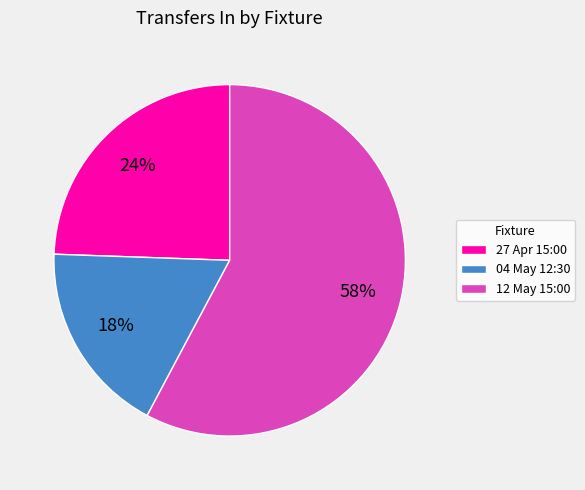

Combined, do 04 May 12:30 and 27 Apr 15:00 account for over 50%?

No